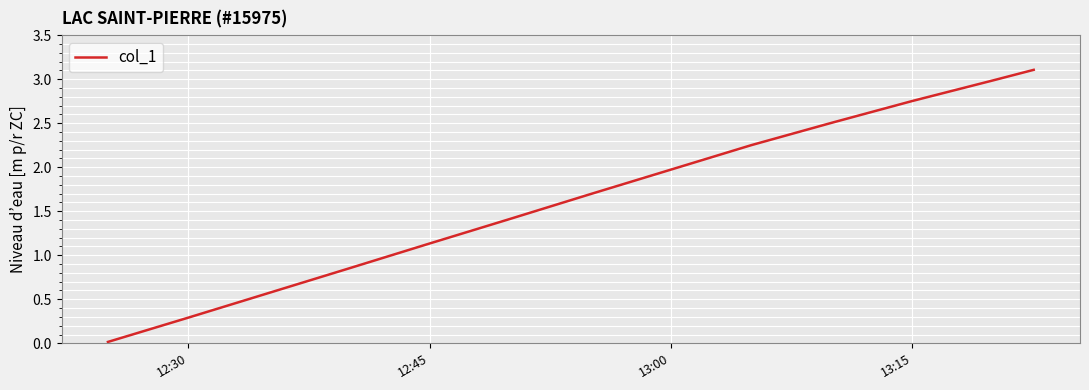

True or false: the data has more than 0 interior local peaks.

False